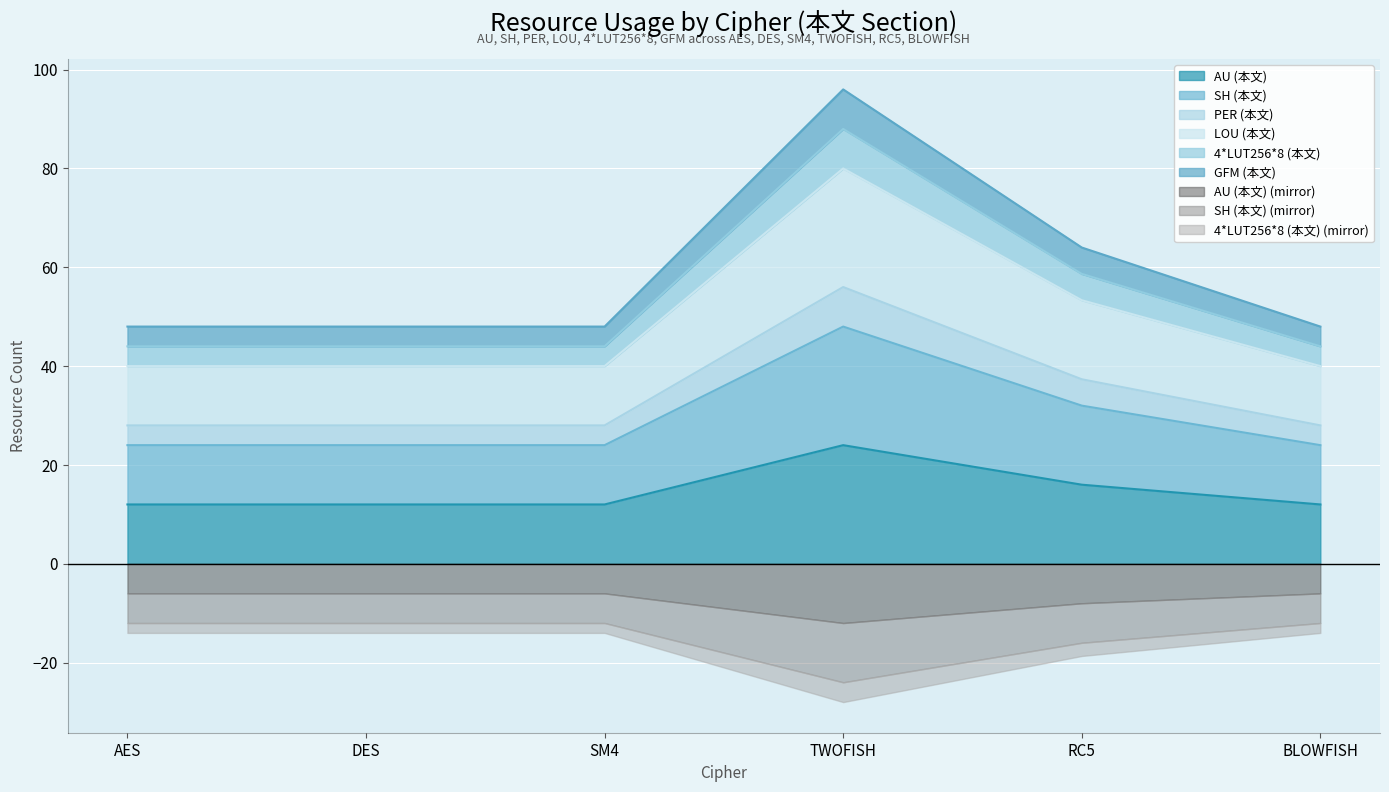

At how many categories does at least one series exceed 53?

2